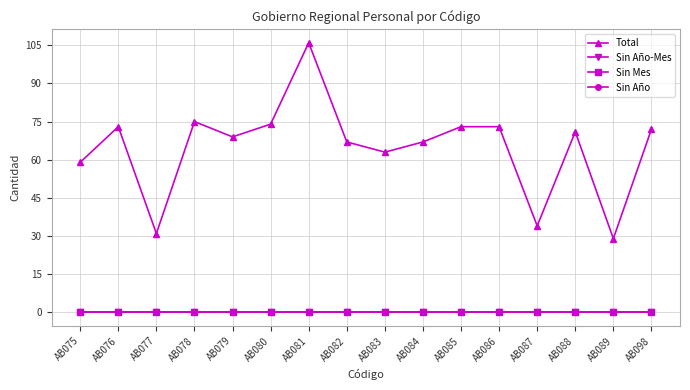

Does the chart have visible grid lines?

Yes